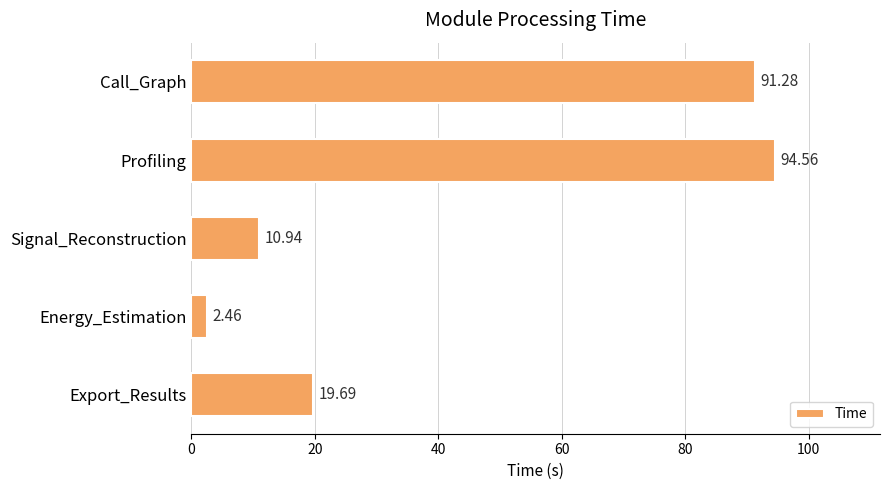

What is the label of the 4th bar from the top?

Energy_Estimation